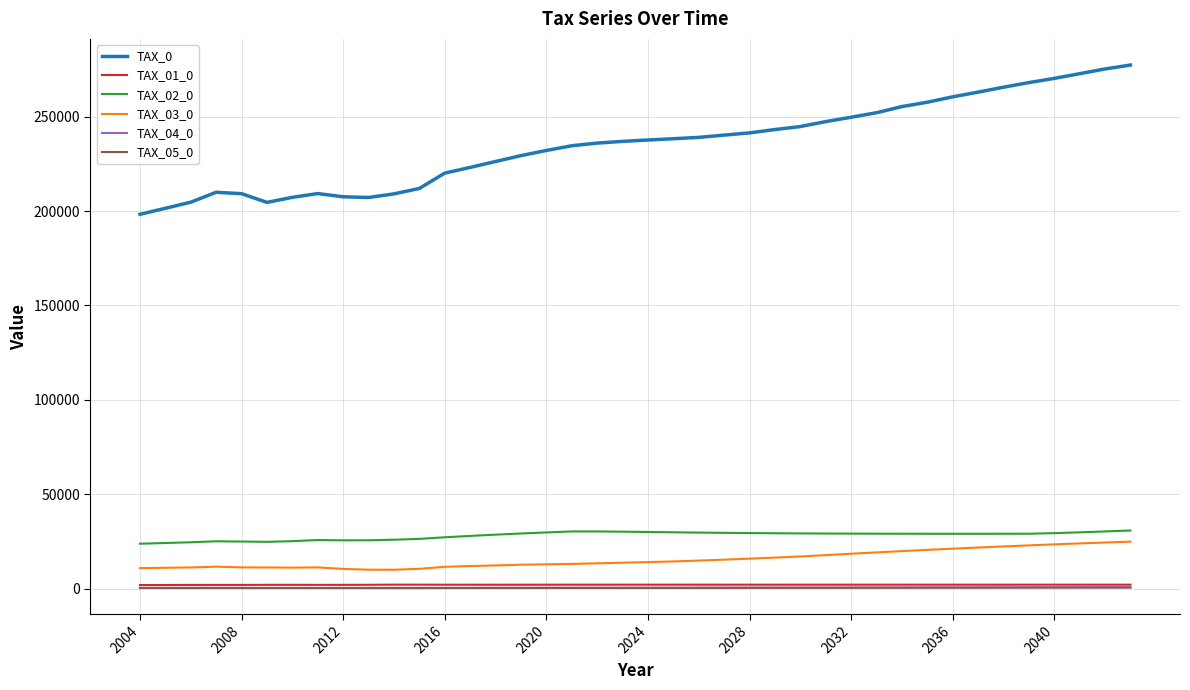

True or false: TAX_04_0 and TAX_01_0 cross at least once.

False